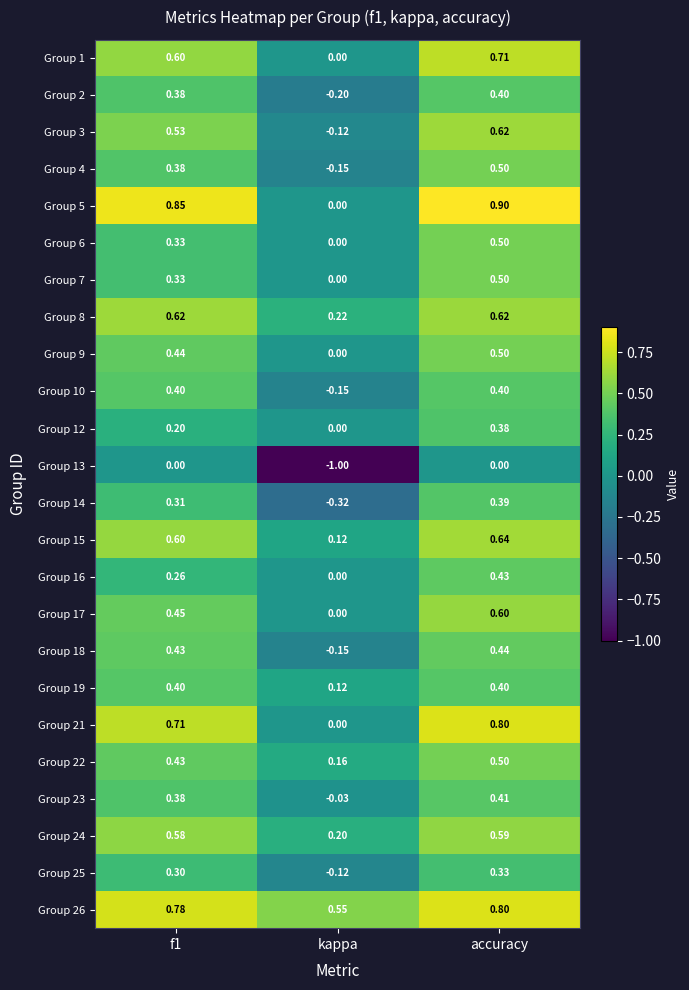

Which category has the highest value in the Group 5 series?

accuracy